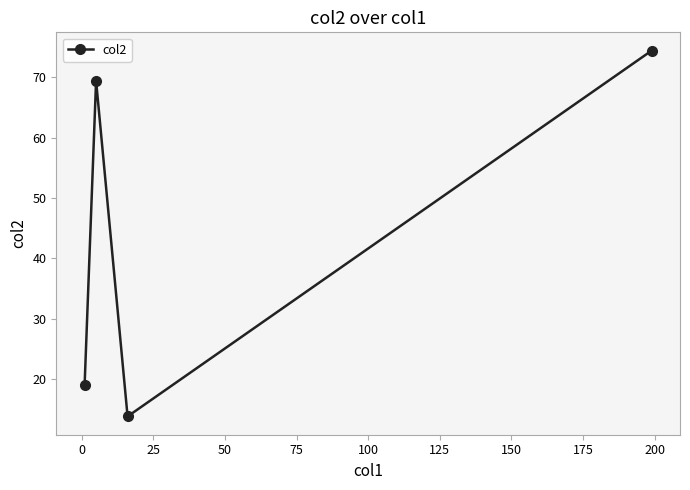

What is the average value?

44.2